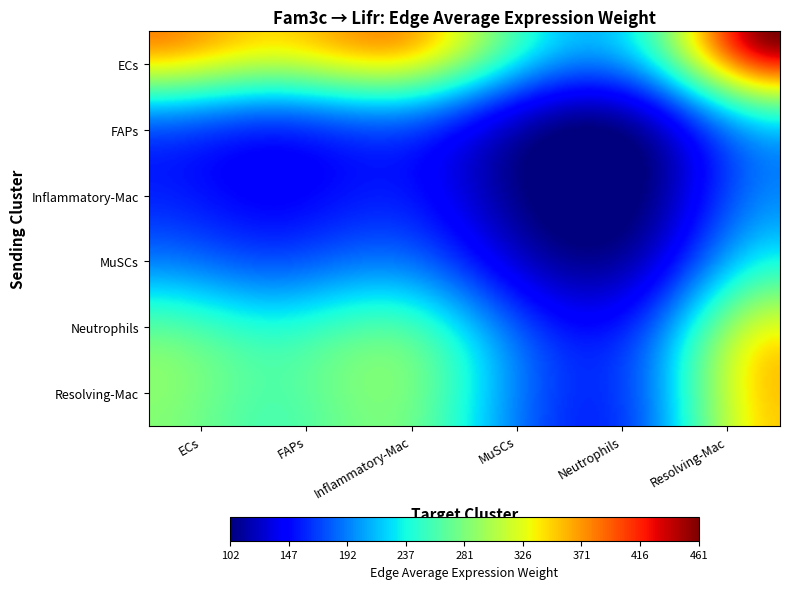

List the labels in order of Resolving-Mac value, smallest first.

MuSCs, Neutrophils, FAPs, Inflammatory-Mac, ECs, Resolving-Mac